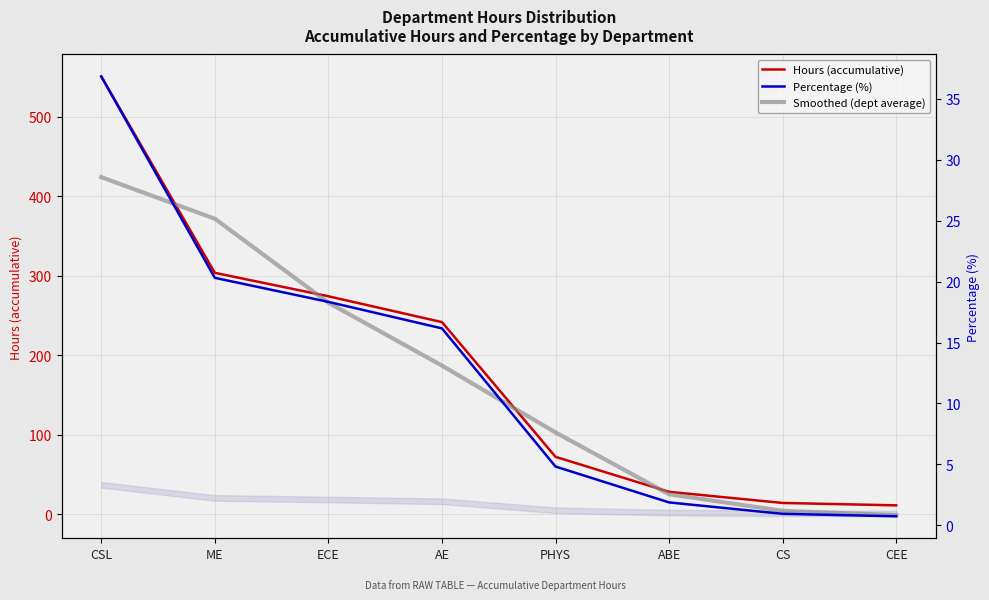

Count the number of data series in this chart.

3